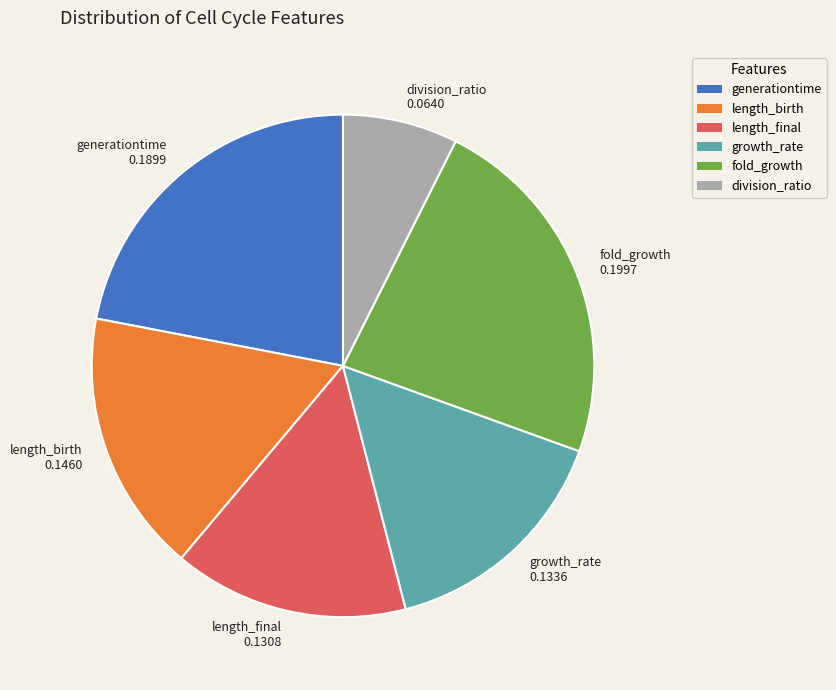

How many slices are in this pie chart?

6